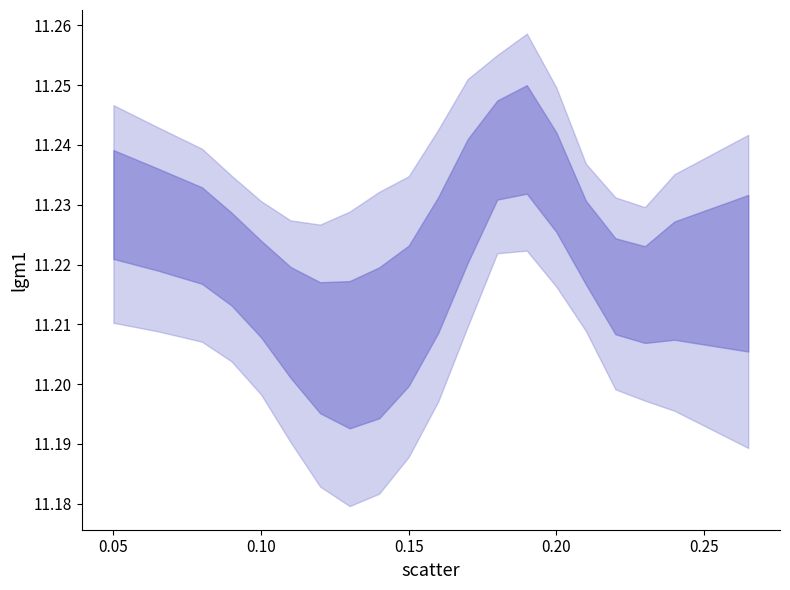

How many lines are shown in the chart?

1